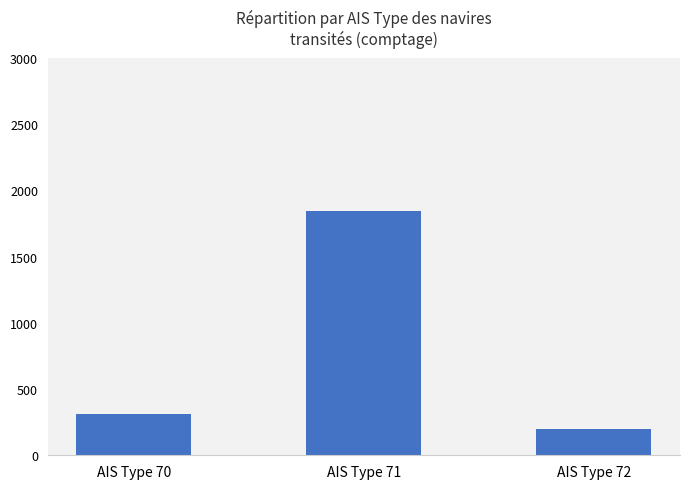

How many series are shown in this chart?

1